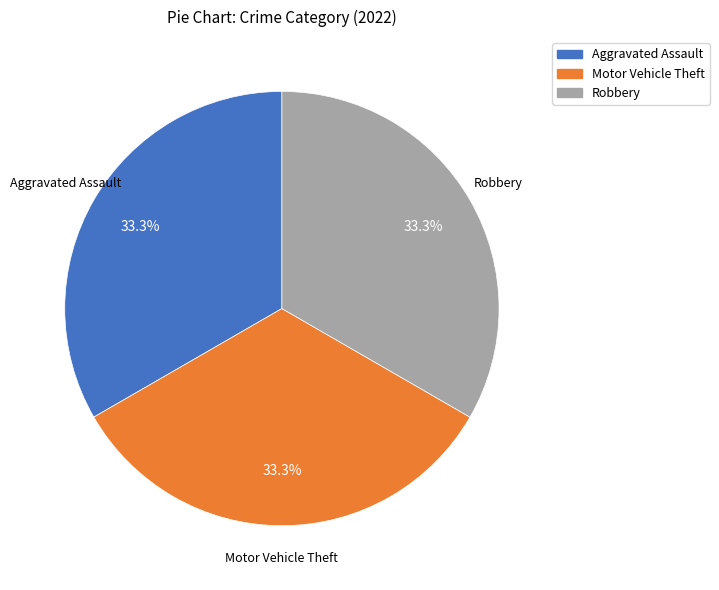

Does any single category account for the majority?

No